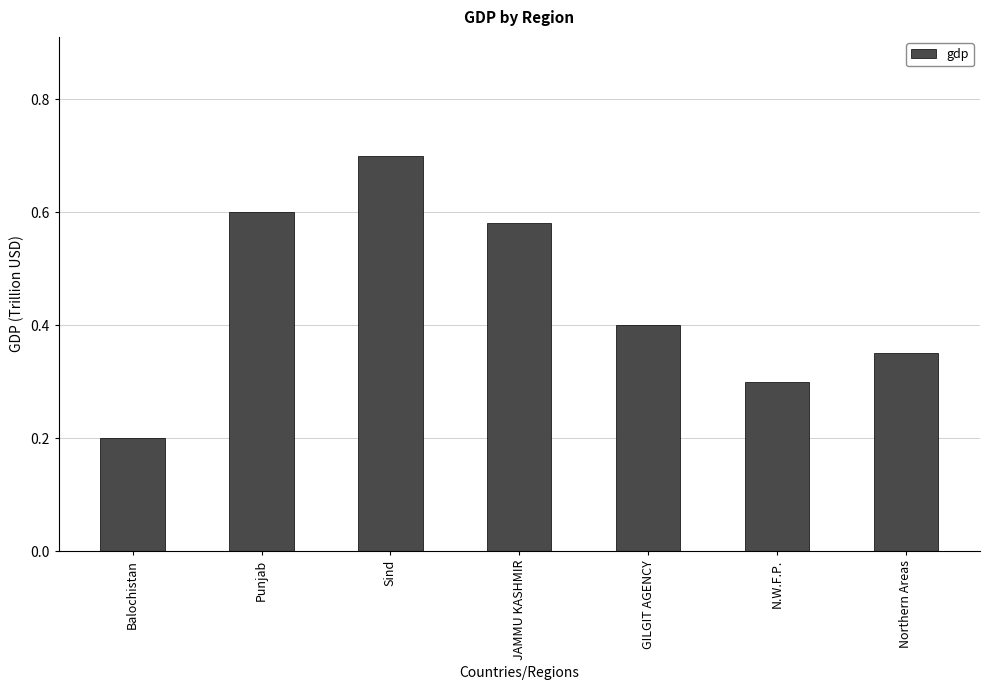

What is the value of the 3rd bar from the left?

0.7